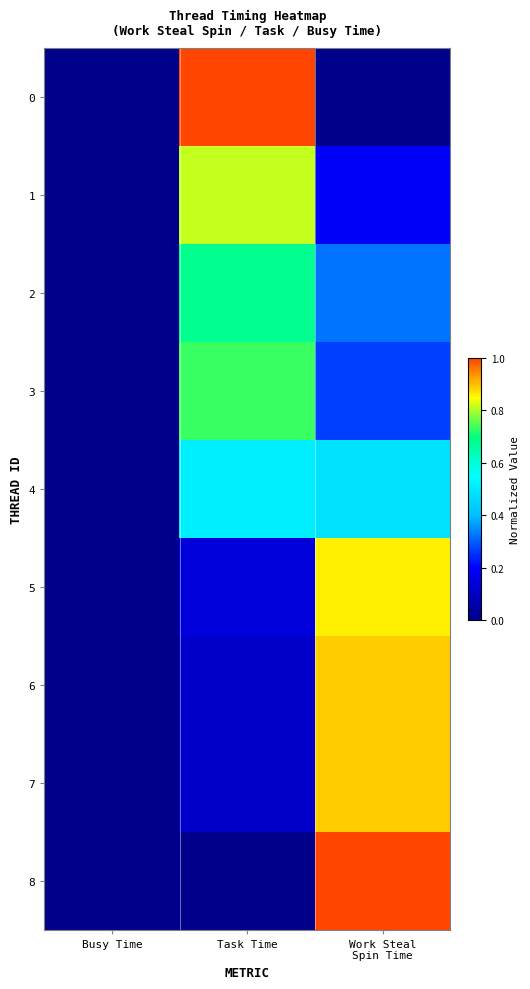

Between Work Steal
Spin Time and Task Time, which is larger?

Task Time